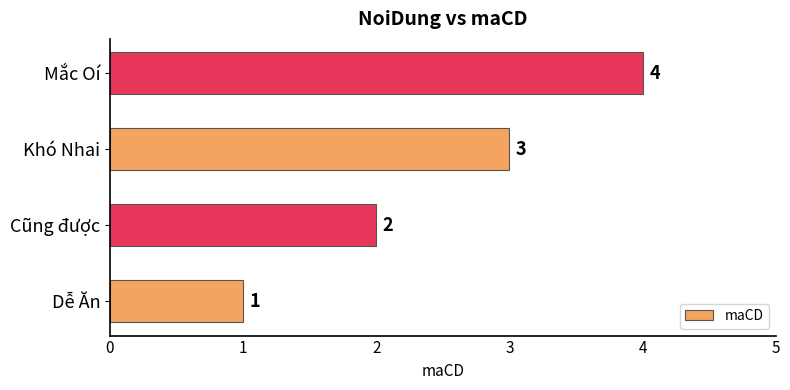

Read the value at Khó Nhai.

3